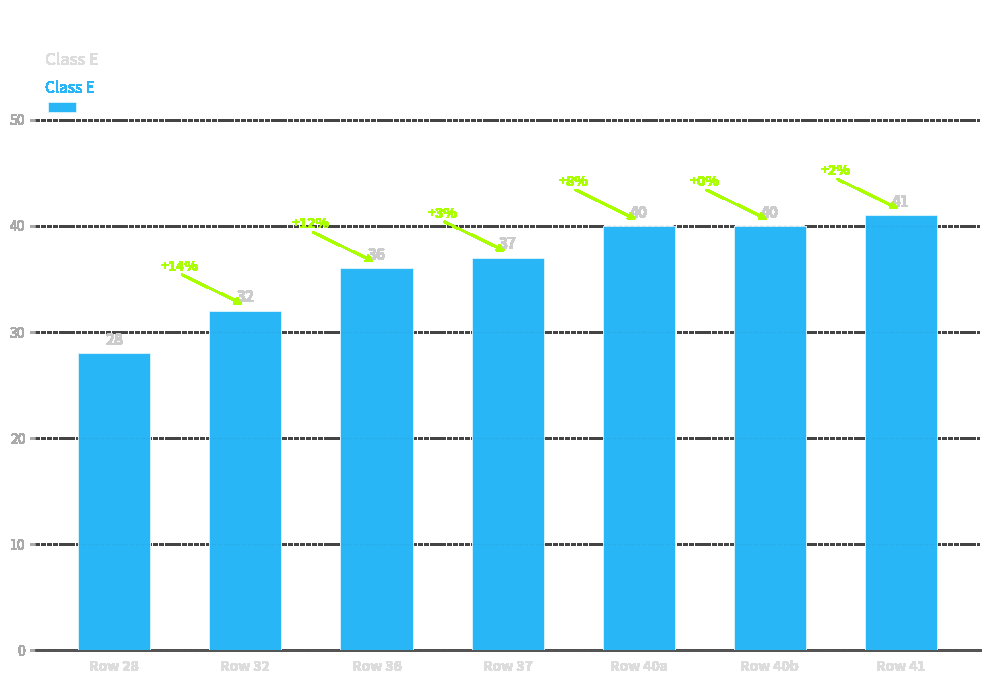

At which label is the value closest to 34?

Row 32